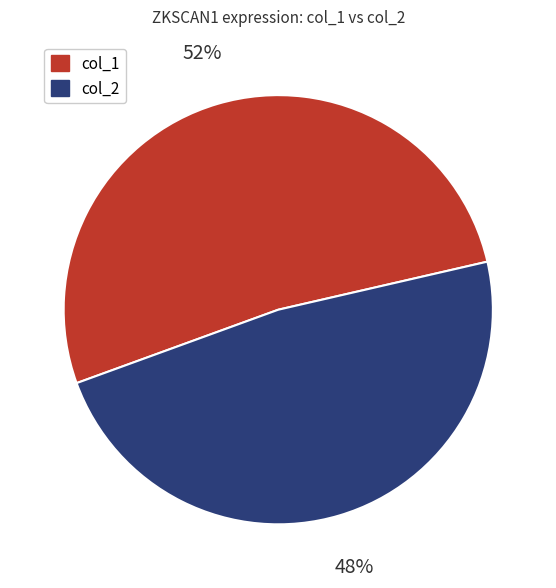

To the nearest percent, what portion does col_2 represent?

48%